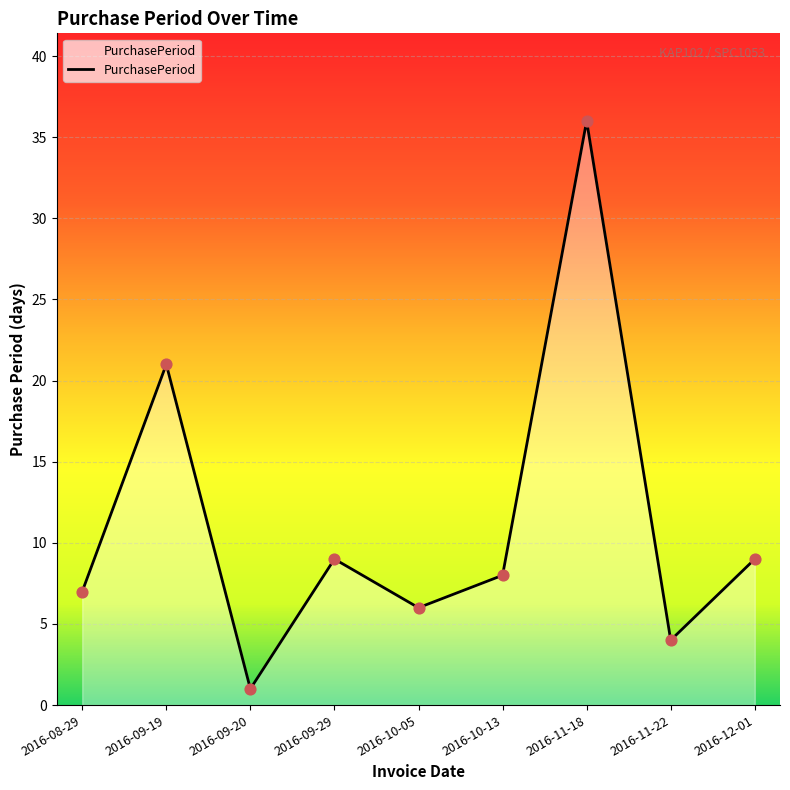

Which has a higher value, 2016-10-13 or 2016-08-29?

2016-10-13